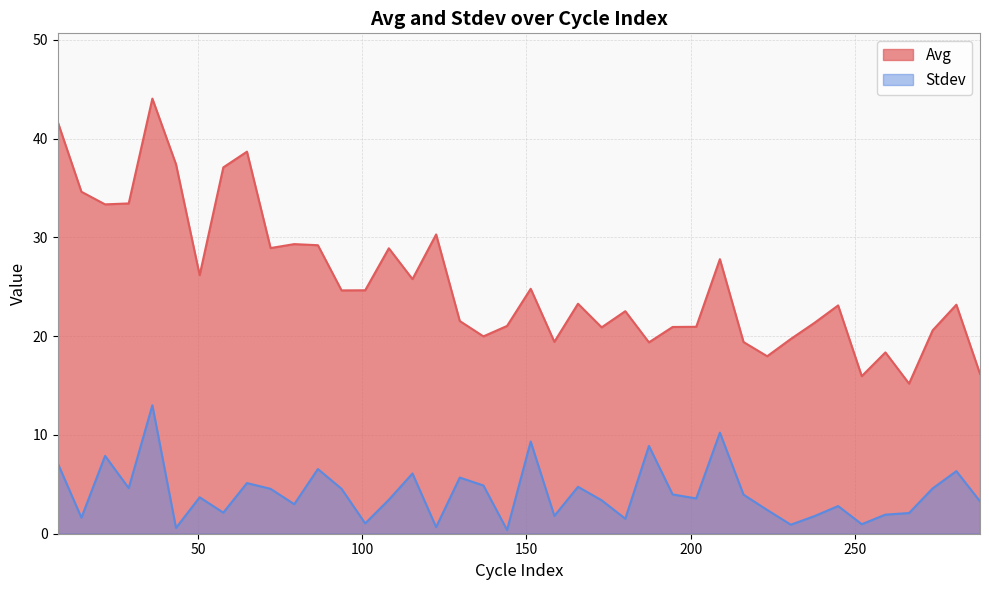

Which series has the largest range (max minus min)?

Avg